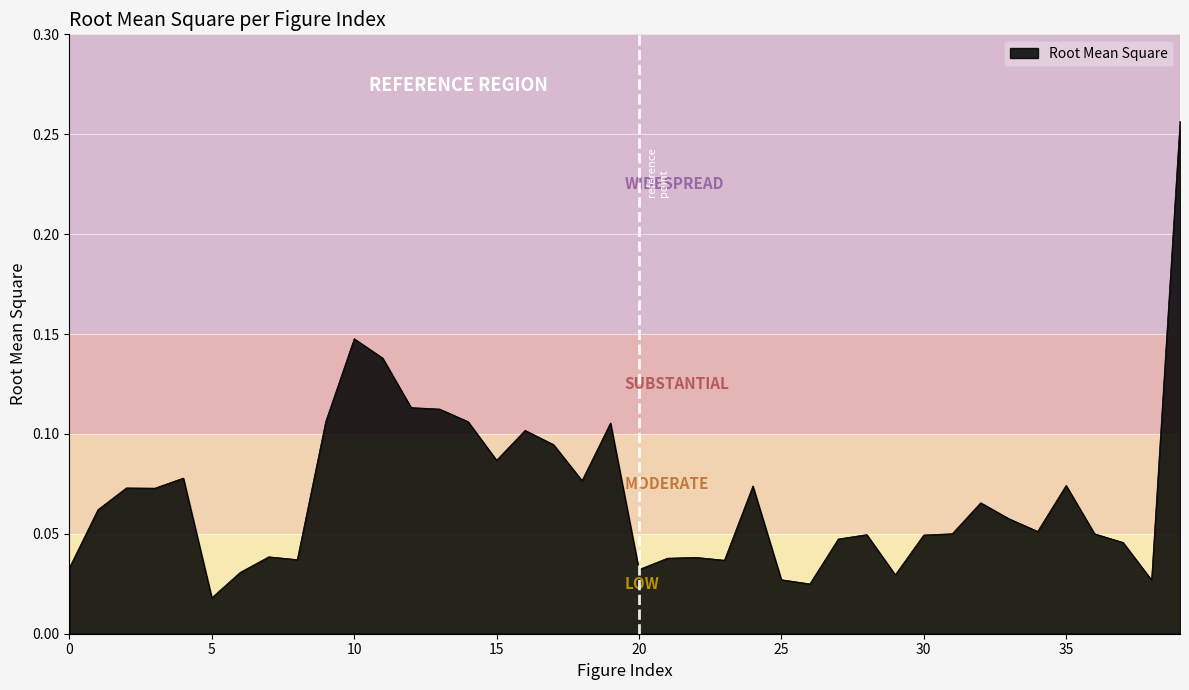

Does the chart have visible grid lines?

Yes